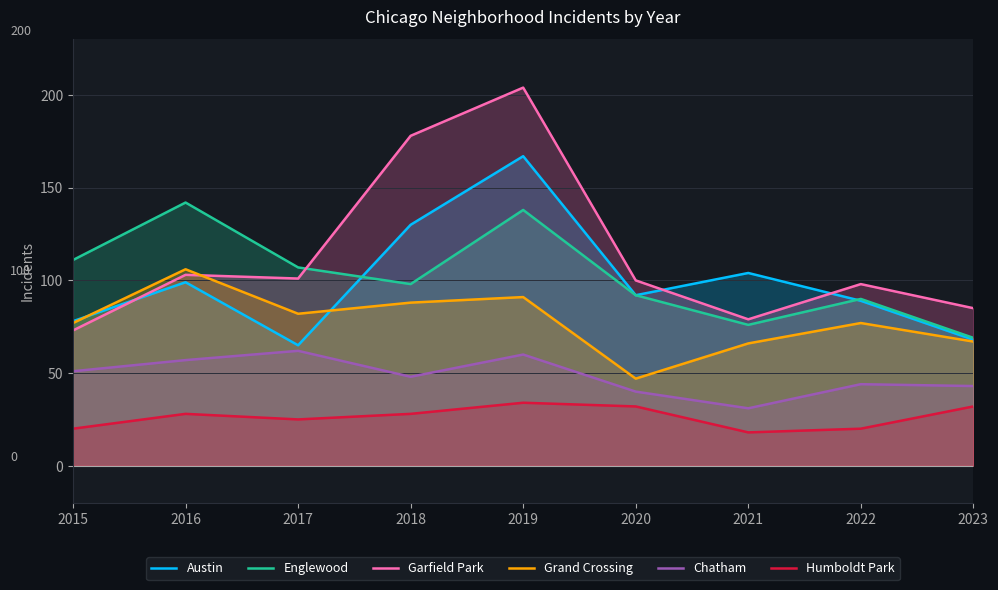

What is the sum of all Garfield Park values?

1021